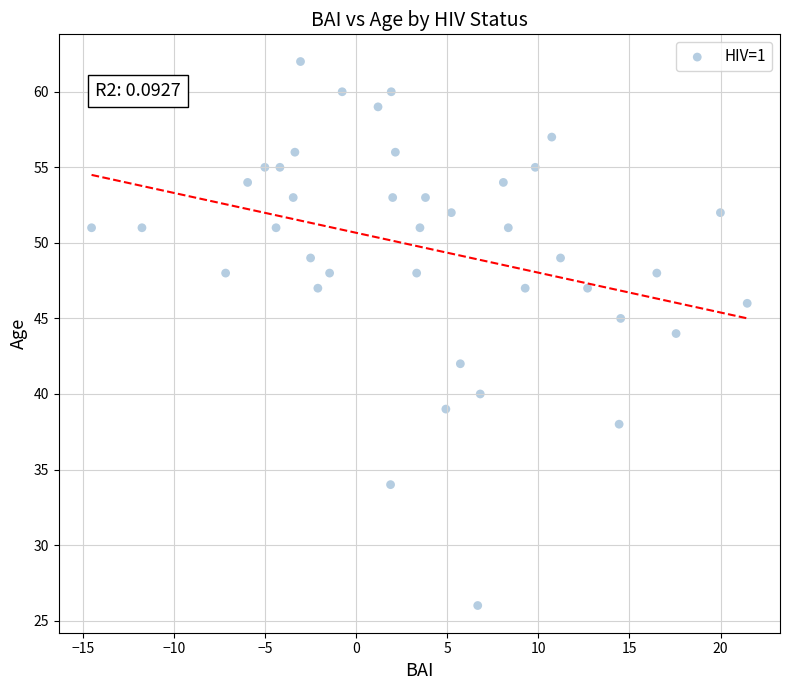

What is the range of Y values (max minus min)?

36